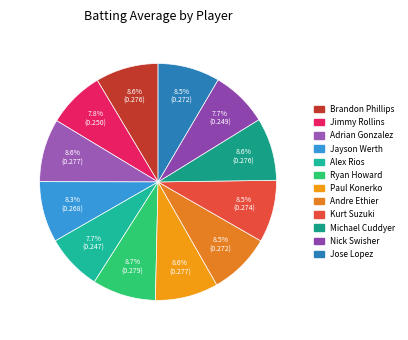

How many segments does this pie chart have?

12